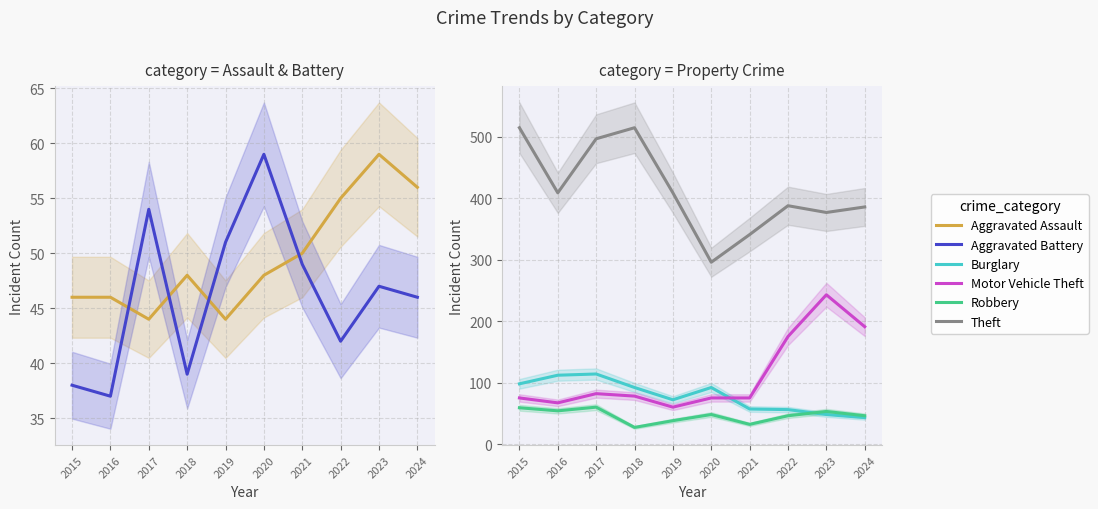

Rank the series by their maximum value, from highest to lowest.

Theft, Motor Vehicle Theft, Burglary, Robbery, Aggravated Assault, Aggravated Battery